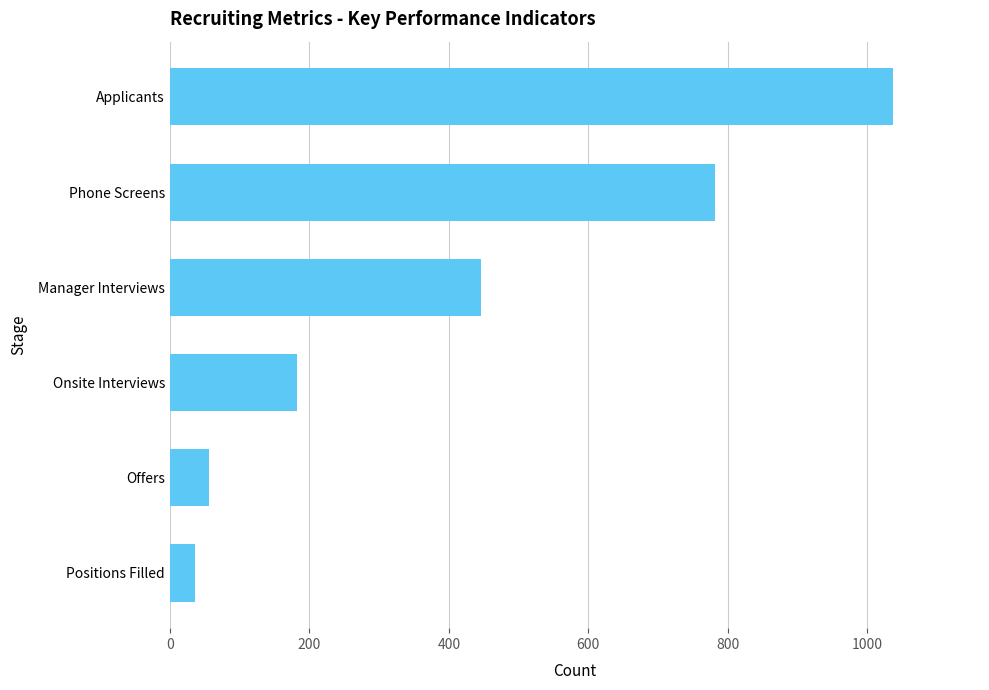

Reading bottom to top, what are all the values shown in this chart?

36	56	182	446	782	1037